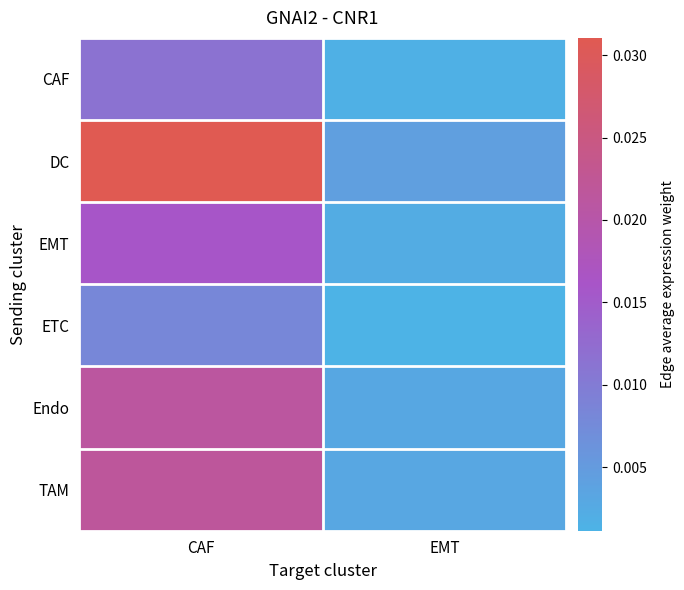

Between CAF and EMT, which series saw the biggest shift?

DC